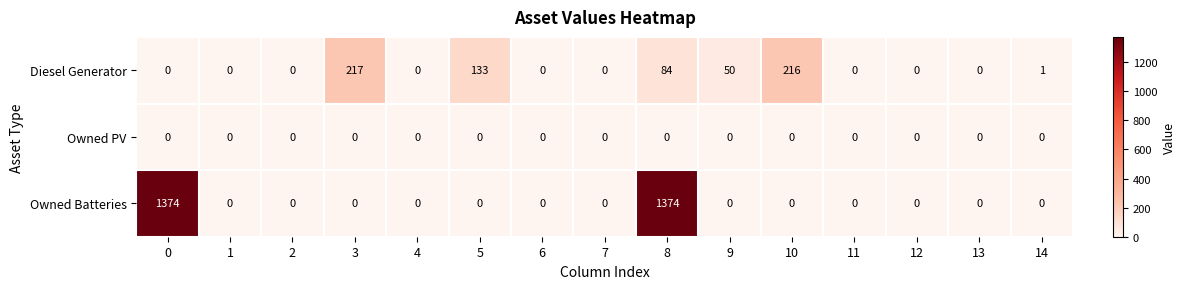

Which series has the largest total across all categories?

Owned Batteries